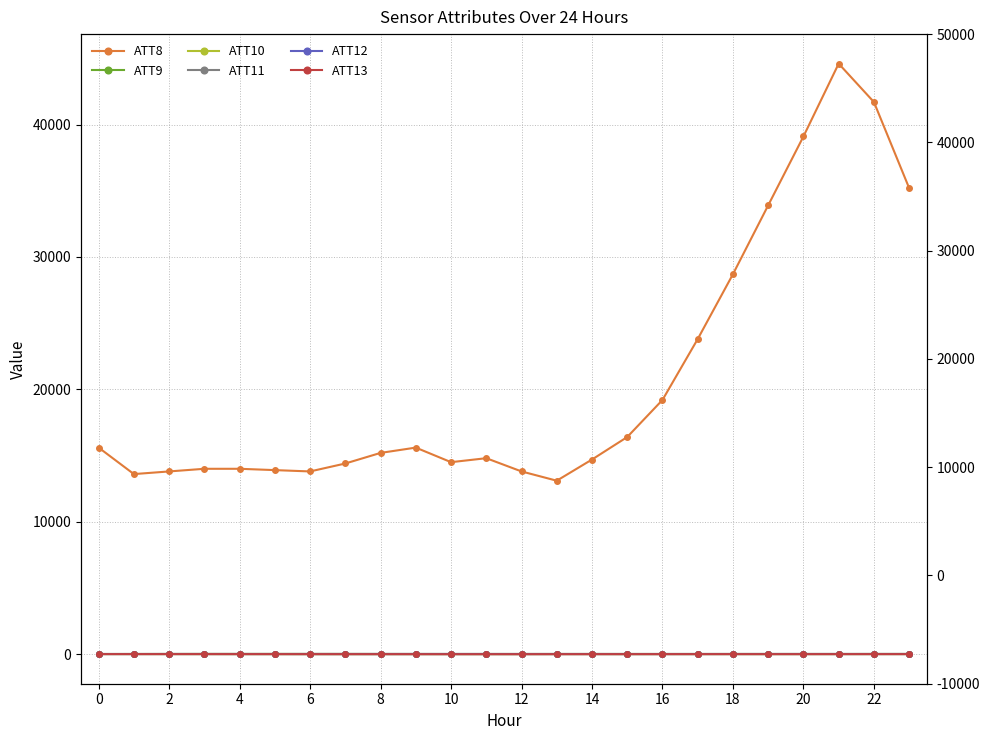

What is the difference between the maximum and second lowest values in the ATT10 series?

6.6